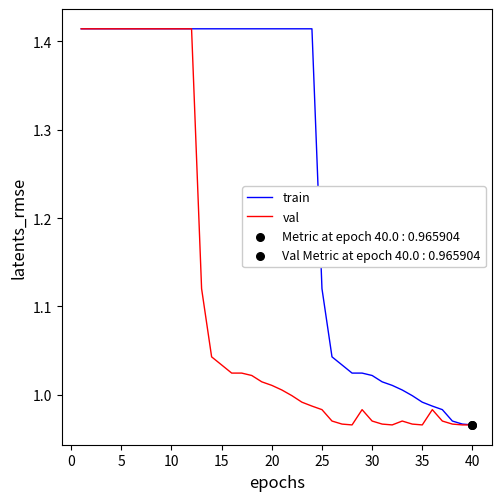

Rank the series by their average value, from highest to lowest.

train, val